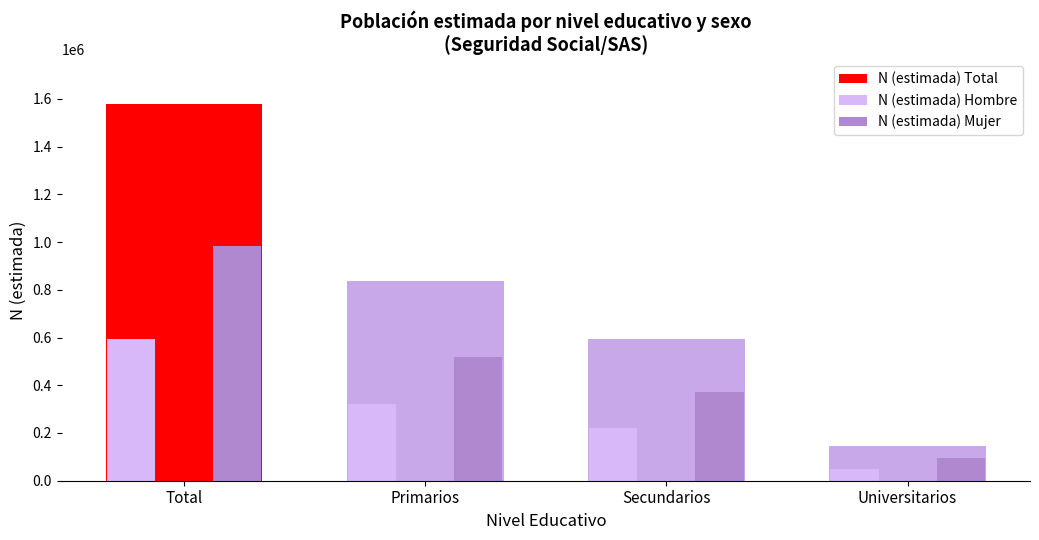

How many values in the N (estimada) Hombre series are below 320972?

2